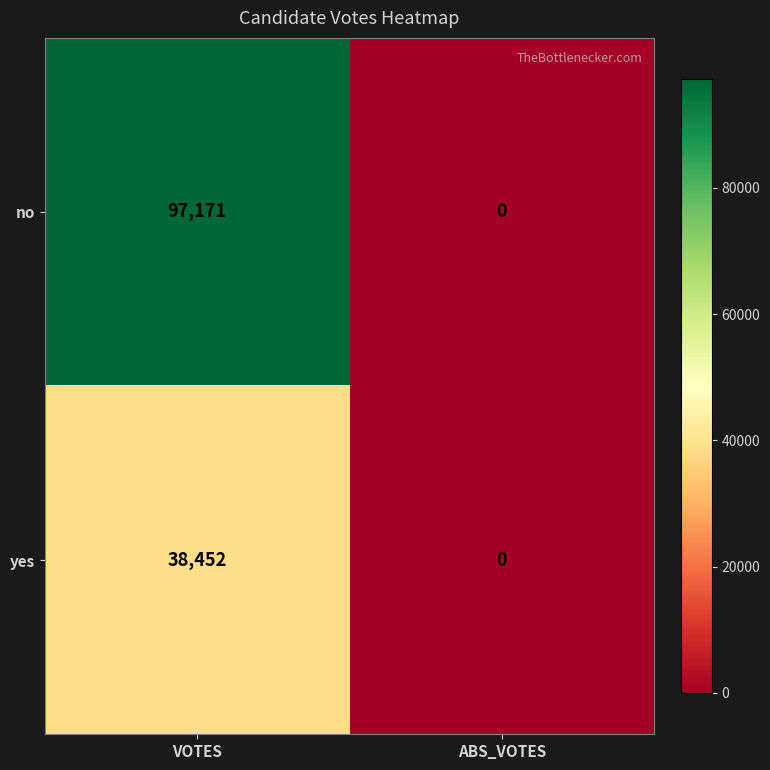

At which label does yes reach its peak?

VOTES